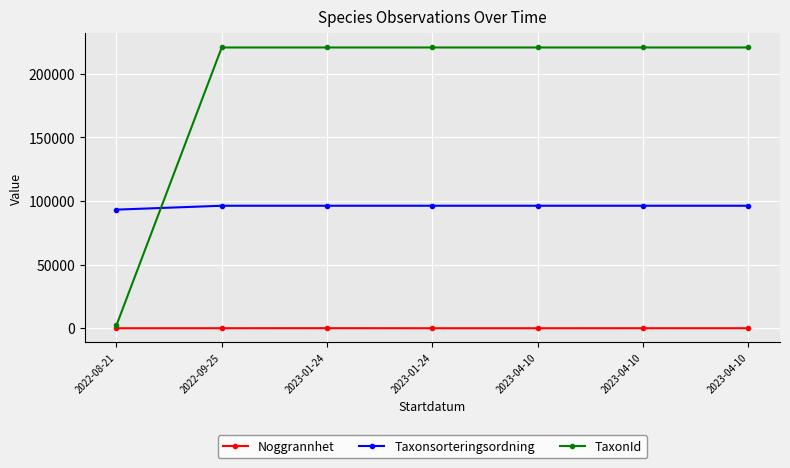

What are all the series names shown in the legend?

Noggrannhet, Taxonsorteringsordning, TaxonId